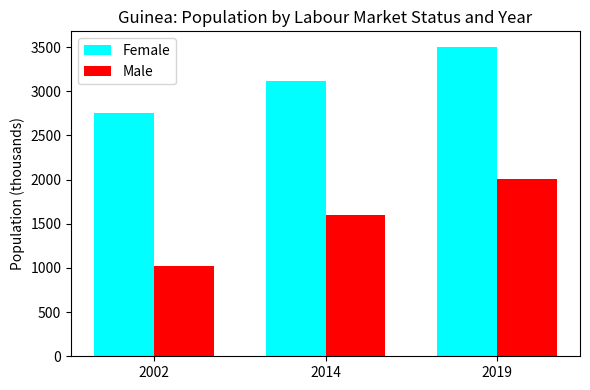

At which category does the chart reach its peak across all series?

2019